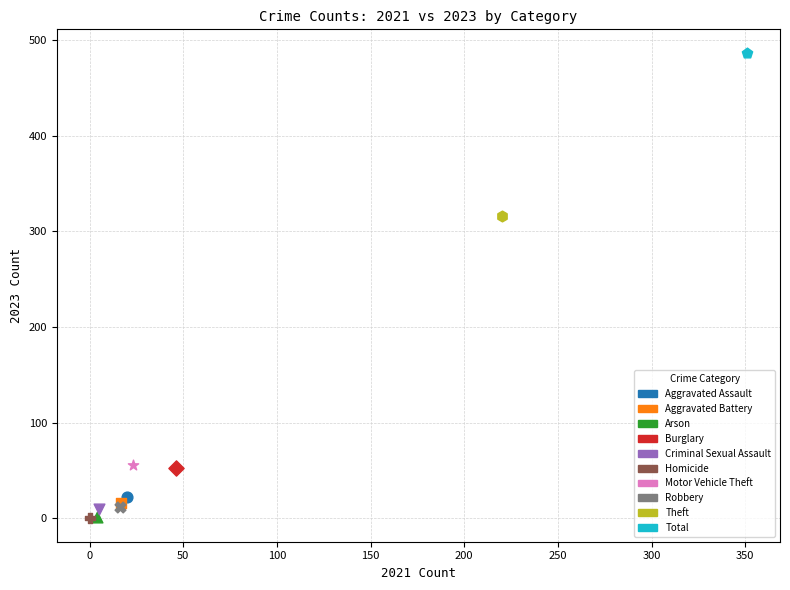

What are all the series names shown in the legend?

Aggravated Assault, Aggravated Battery, Arson, Burglary, Criminal Sexual Assault, Homicide, Motor Vehicle Theft, Robbery, Theft, Total